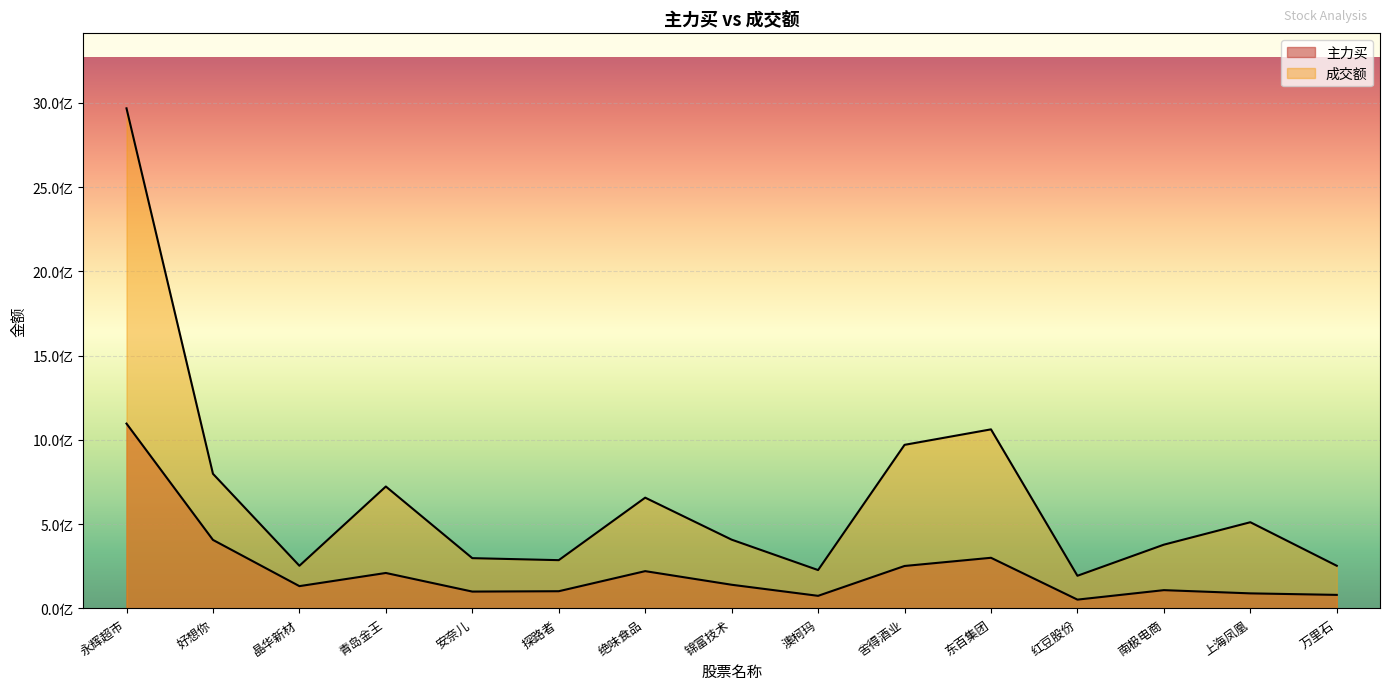

What is the highest value of the 成交额 series?

2967776433